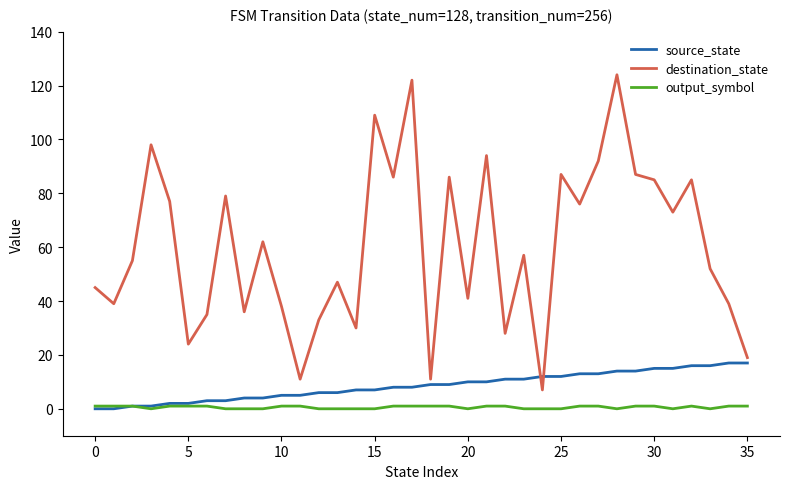

Reading right to left, extract all data points from this chart.

source_state: 17	17	16	16	15	15	14	14	13	13	12	12	11	11	10	10	9	9	8	8	7	7	6	6	5	5	4	4	3	3	2	2	1	1	0	0
destination_state: 19	39	52	85	73	85	87	124	92	76	87	7	57	28	94	41	86	11	122	86	109	30	47	33	11	38	62	36	79	35	24	77	98	55	39	45
output_symbol: 1	1	0	1	0	1	1	0	1	1	0	0	0	1	1	0	1	1	1	1	0	0	0	0	1	1	0	0	0	1	1	1	0	1	1	1